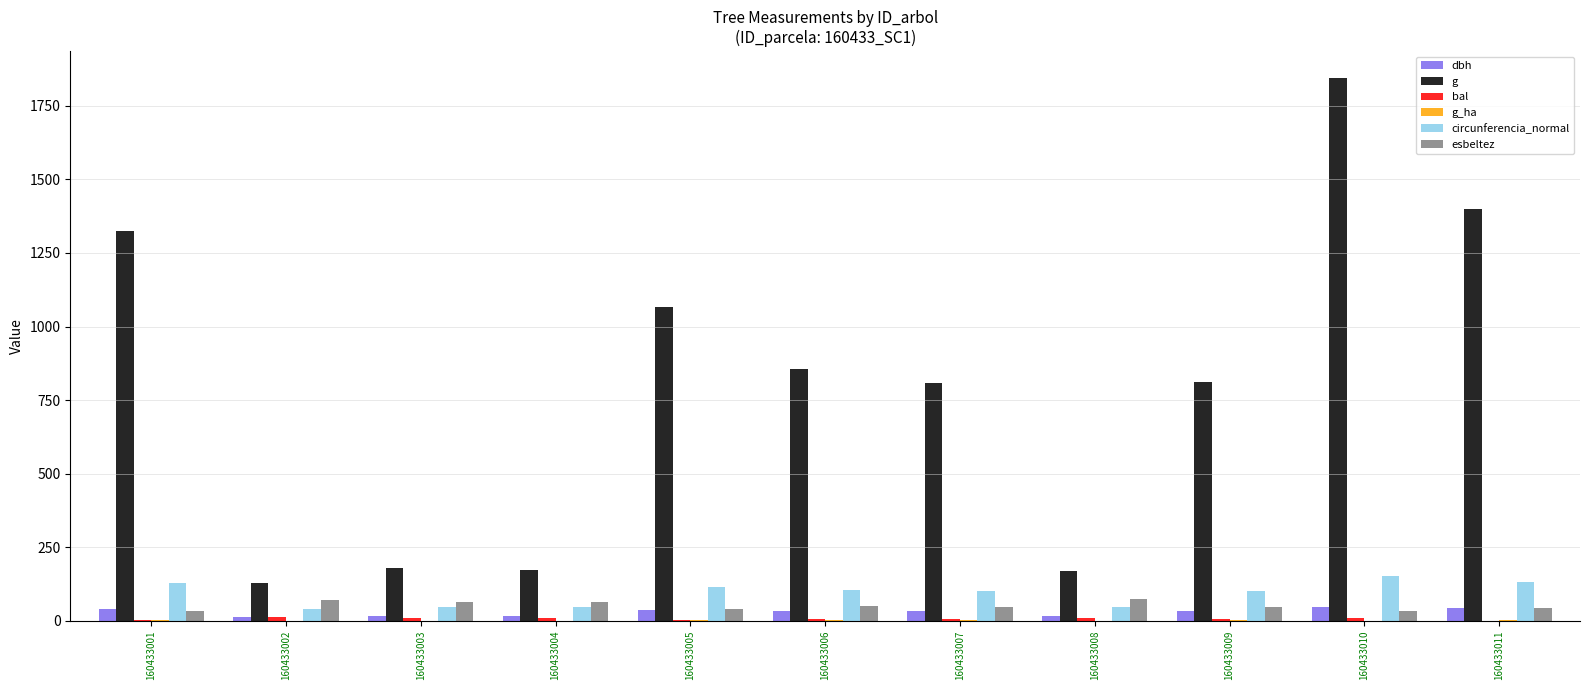

What is the sum of all g values?

8758.1